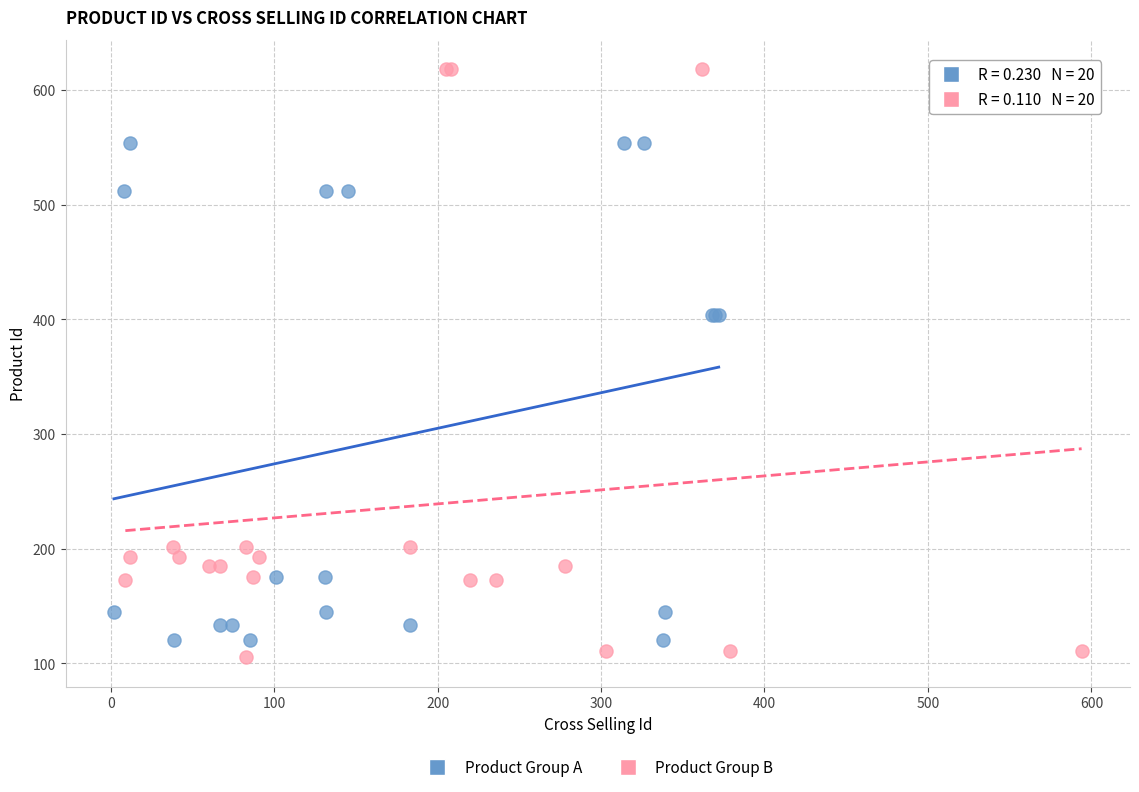

What are all the series names shown in the legend?

Product Group A, Product Group B